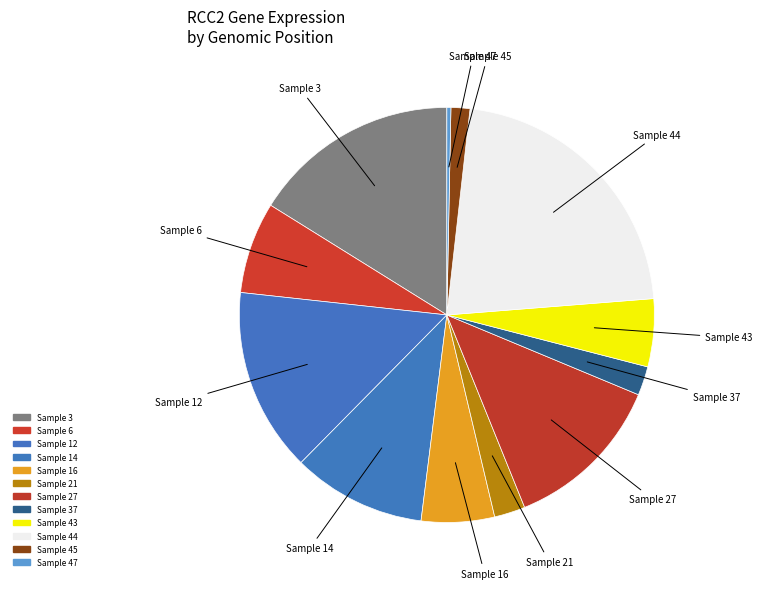

Count the number of slices in the pie.

12